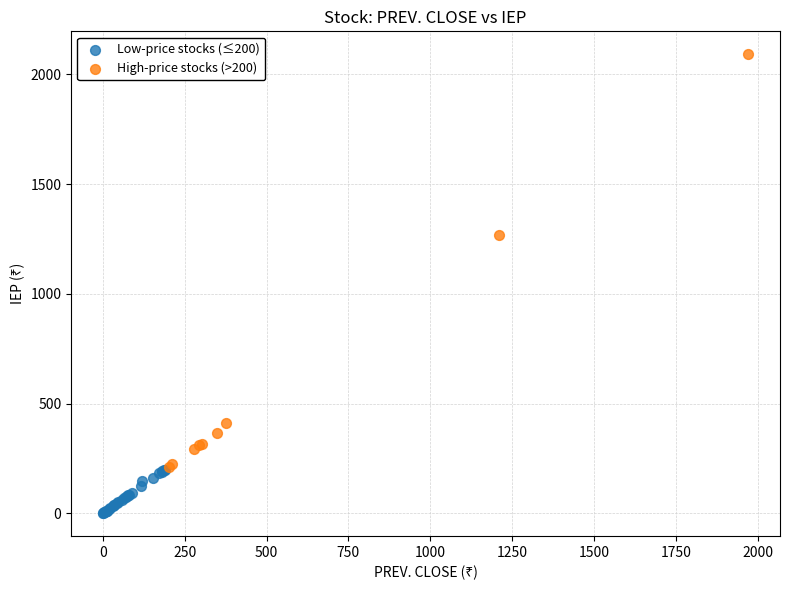

Which series reaches the minimum Y coordinate?

Low-price stocks (≤200)